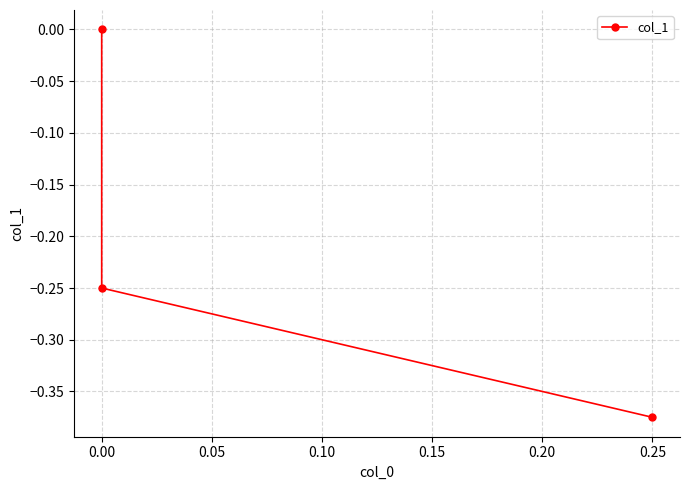

Count the values in the range 0 to 1.

1